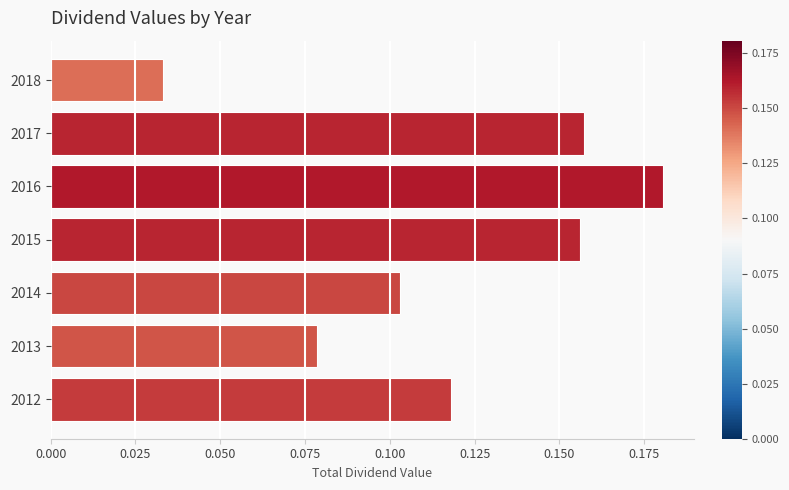

At which category does the chart reach its peak across all series?

2016